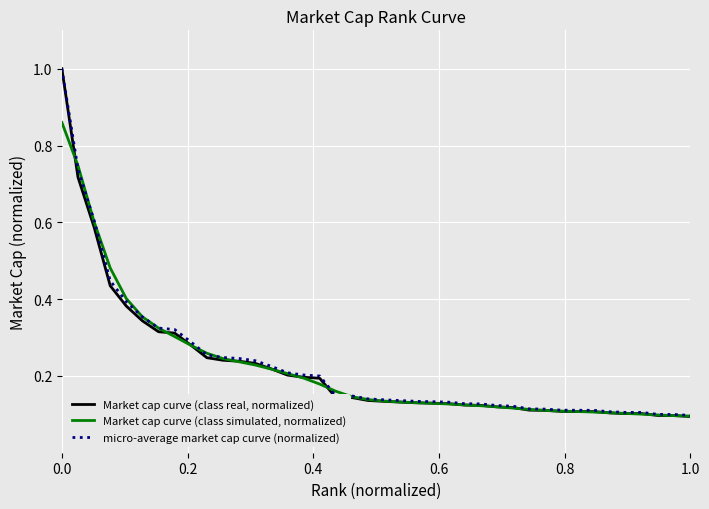

What are all the series names shown in the legend?

Market cap curve (class real, normalized), Market cap curve (class simulated, normalized), micro-average market cap curve (normalized)